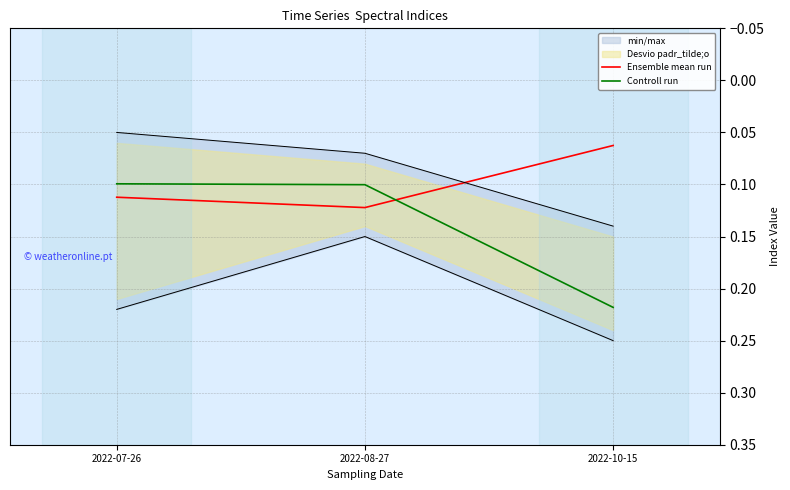

What is the maximum value for Ensemble mean run?

0.1